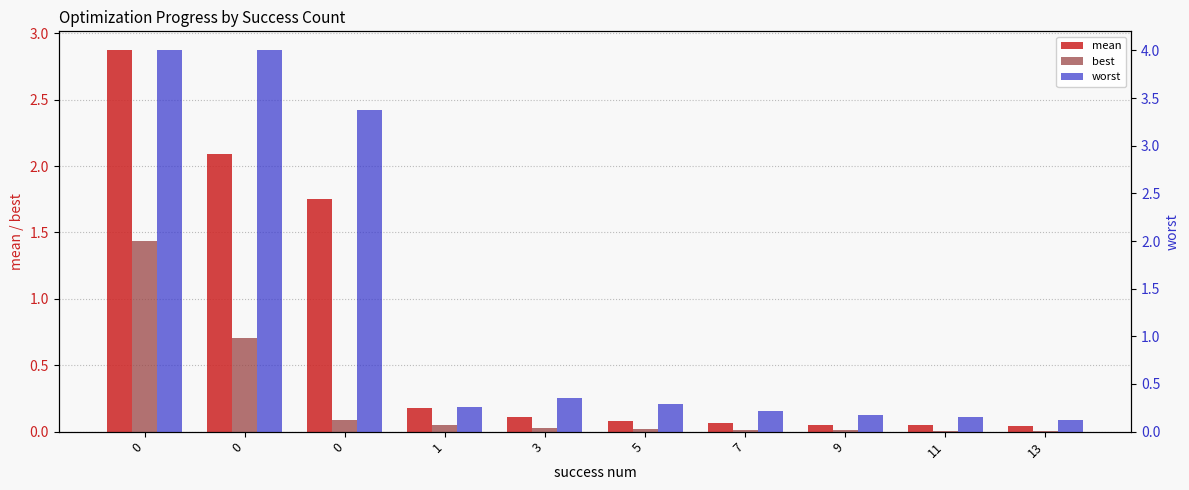

Reading right to left, transcribe all the data shown in this chart.

mean: 0.0	0.0	0.1	0.1	0.1	0.1	0.2	1.8	2.1	2.9
best: 0.0	0.0	0.0	0.0	0.0	0.0	0.0	0.1	0.7	1.4
worst: 0.1	0.2	0.2	0.2	0.3	0.4	0.3	3.4	4.0	4.0